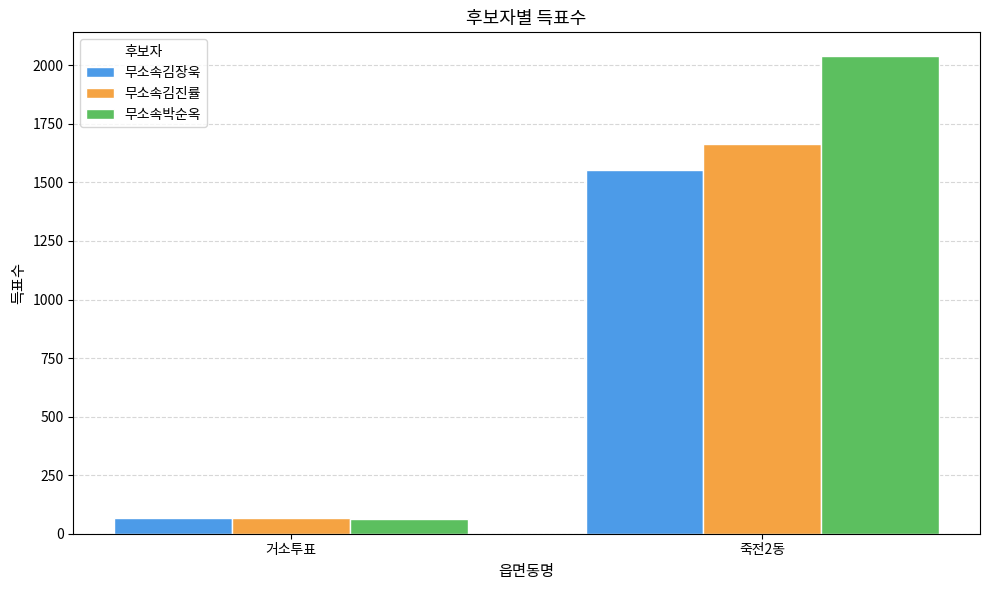

Reading left to right, extract all data points from this chart.

무소속김장욱: 66	1554
무소속김진률: 69	1665
무소속박순옥: 61	2039